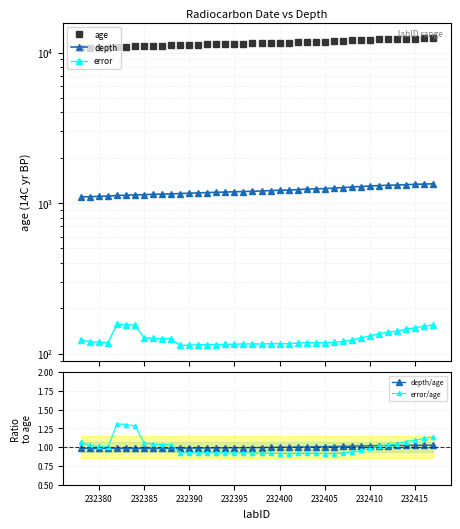

True or false: depth/age has a value of 1.7 at 232410.

False